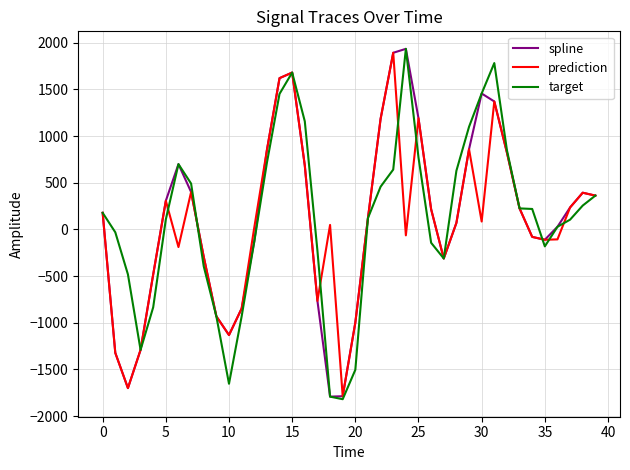

What is the maximum value for prediction?

1892.8